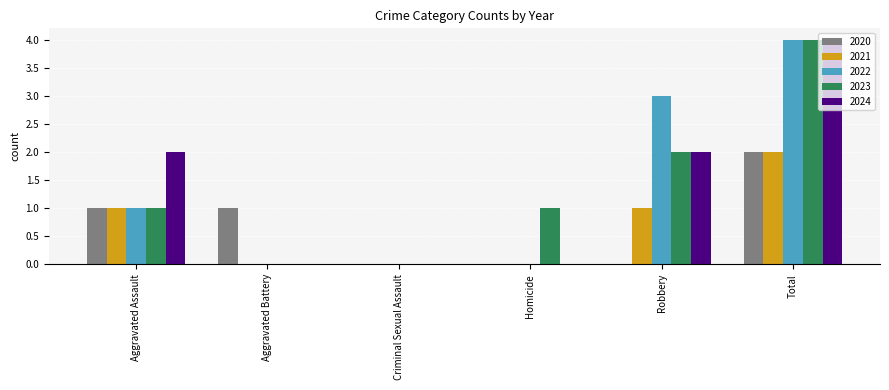

Which series changed the most between Criminal Sexual Assault and Homicide?

2023